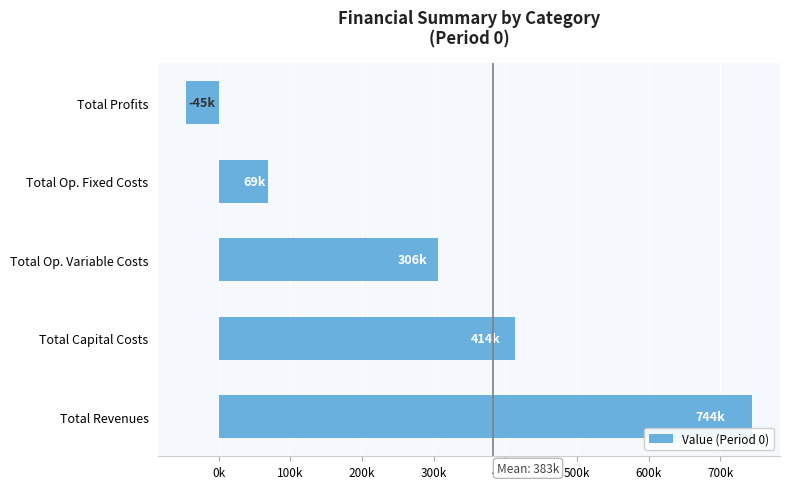

Does the chart contain any negative values?

Yes